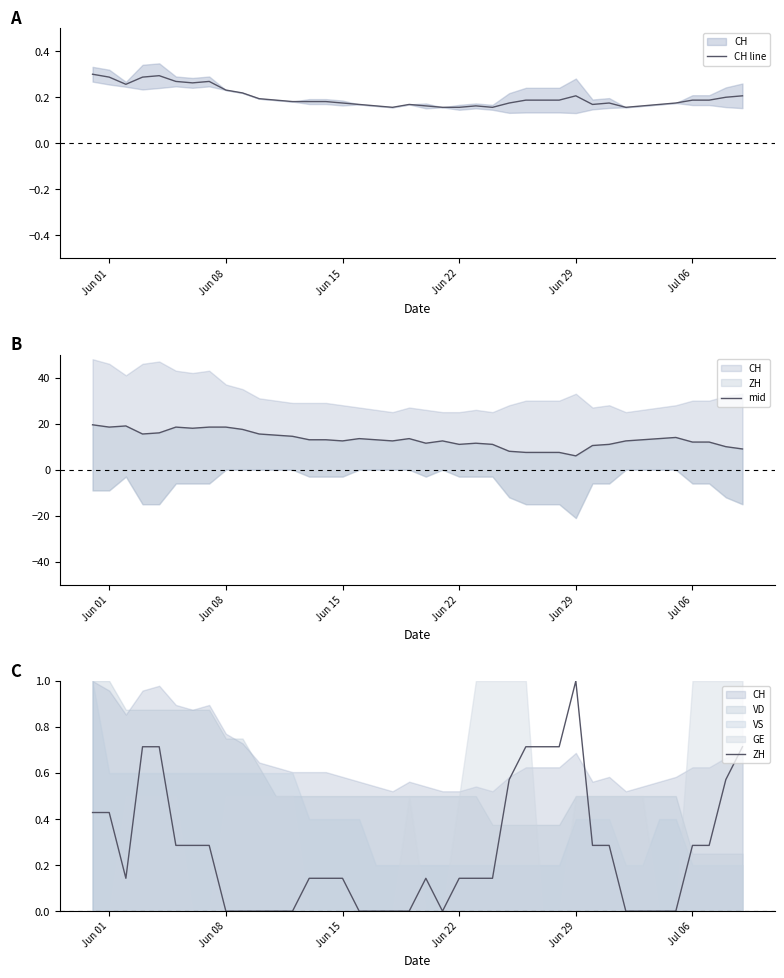

Which series has the largest total across all categories?

mid